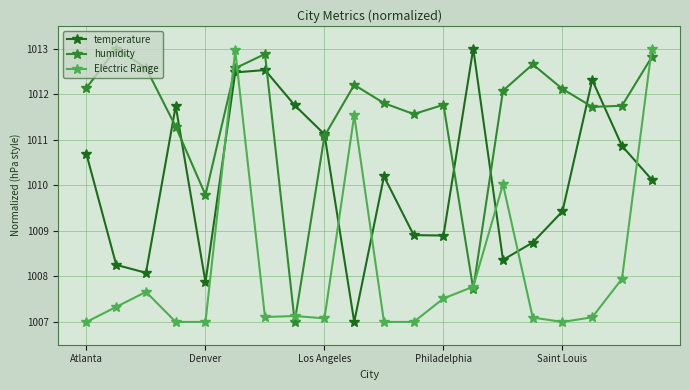

What is the average value of the humidity series?

1011.5